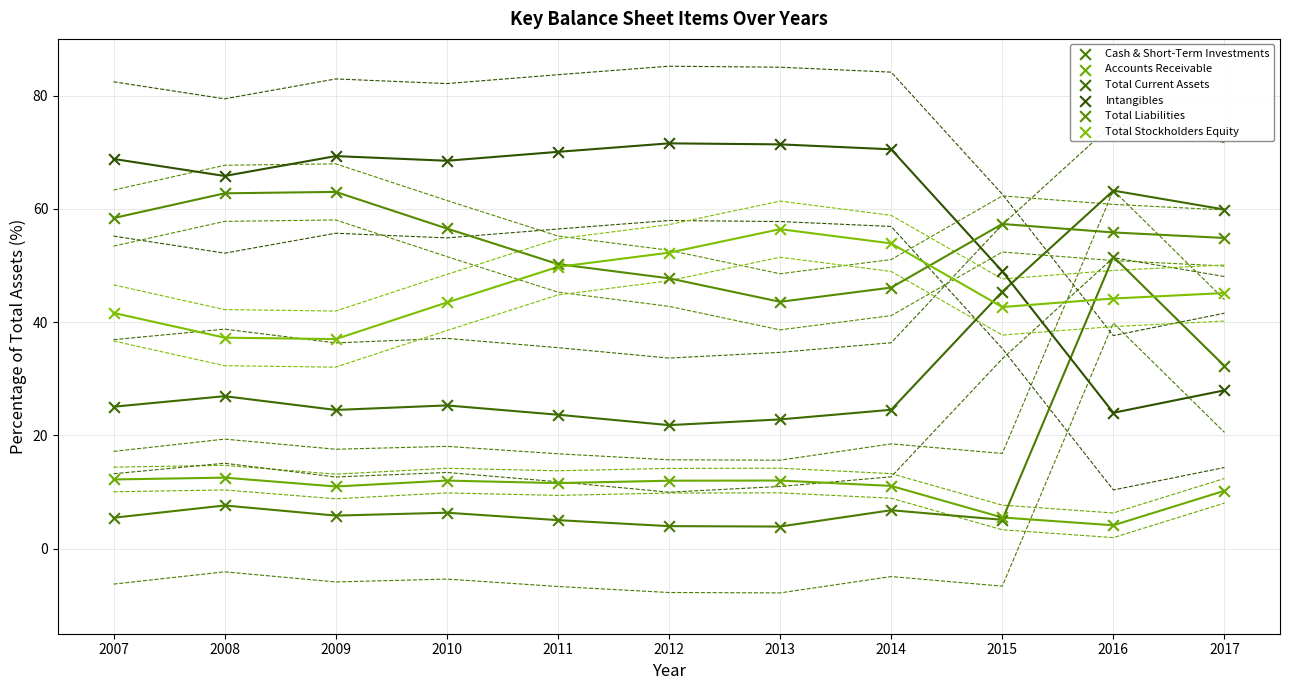

Which series contains the highest Y value?

Intangibles